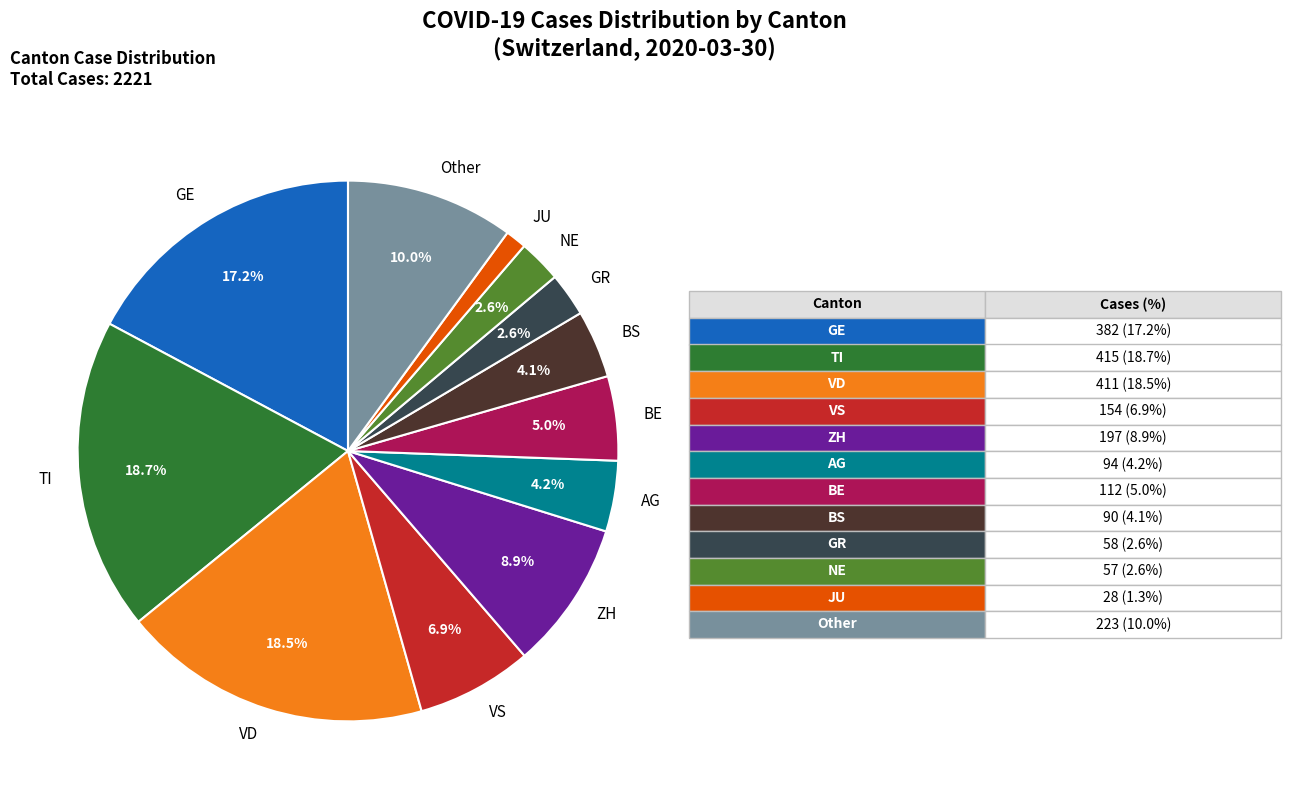

Count the number of slices in the pie.

12